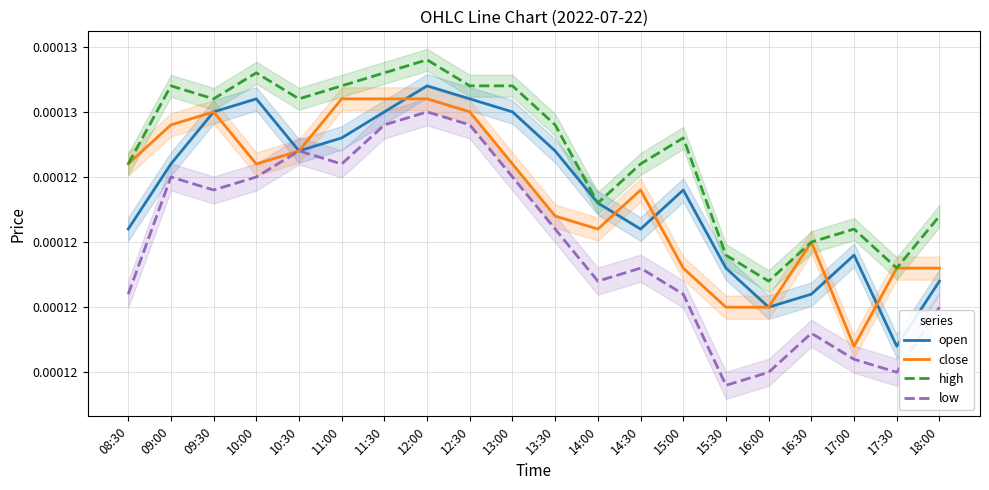

Between 15:00 and 17:00, which series saw the biggest shift?

high